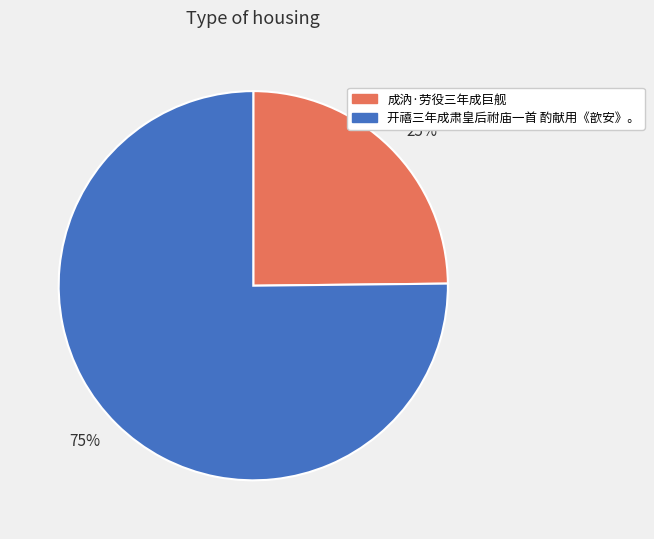

Does 成汭·劳役三年成巨舰 represent more than half of the total?

No